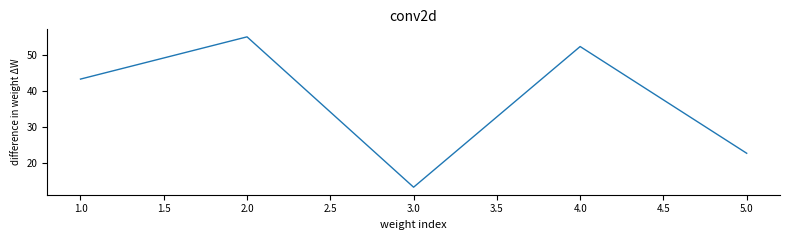

Is this an area chart (filled region under the line)?

No